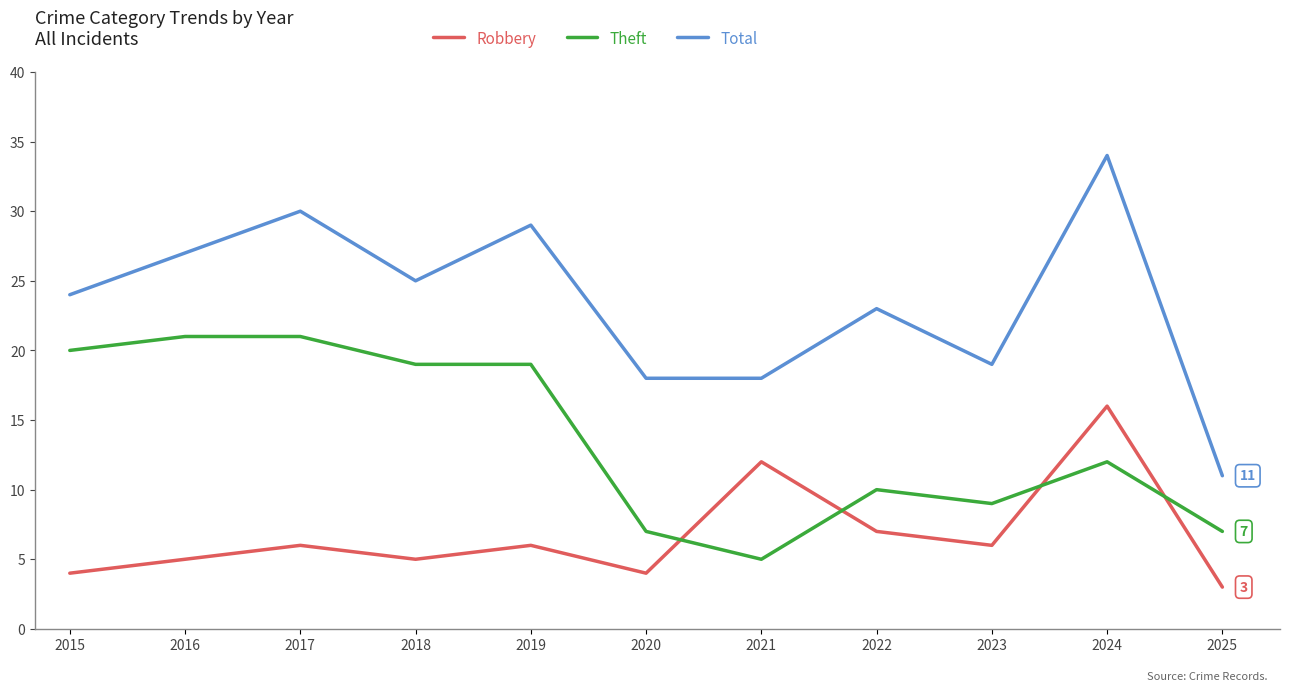

How many series are shown in this chart?

3